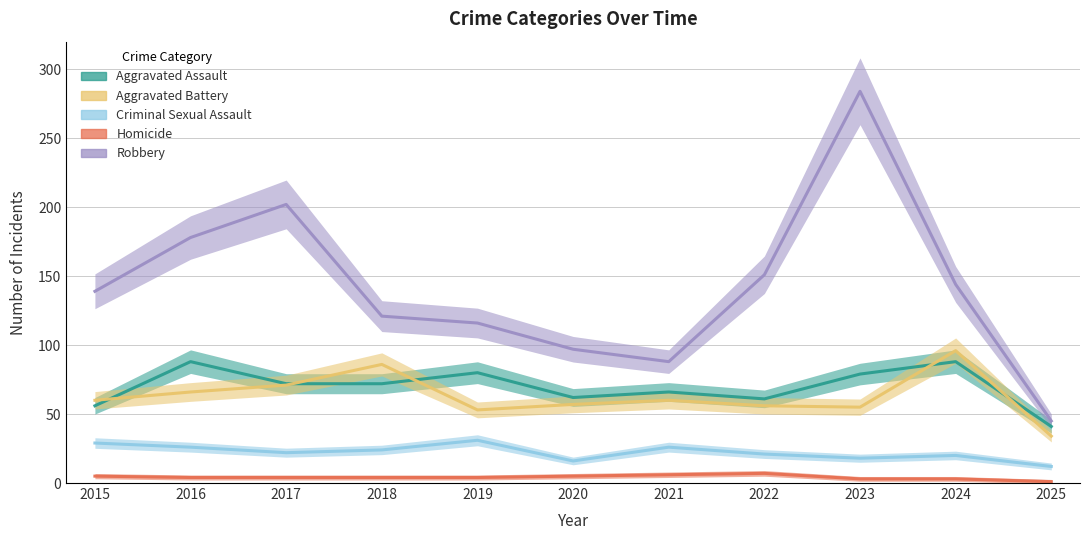

True or false: Aggravated Assault and Aggravated Battery intersect in this chart.

True